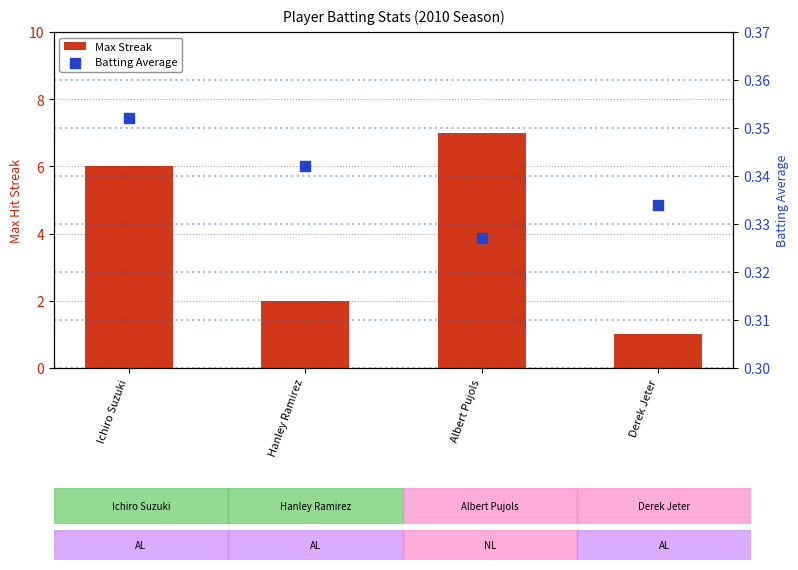

What is the total value across all series at Derek Jeter?

1.3